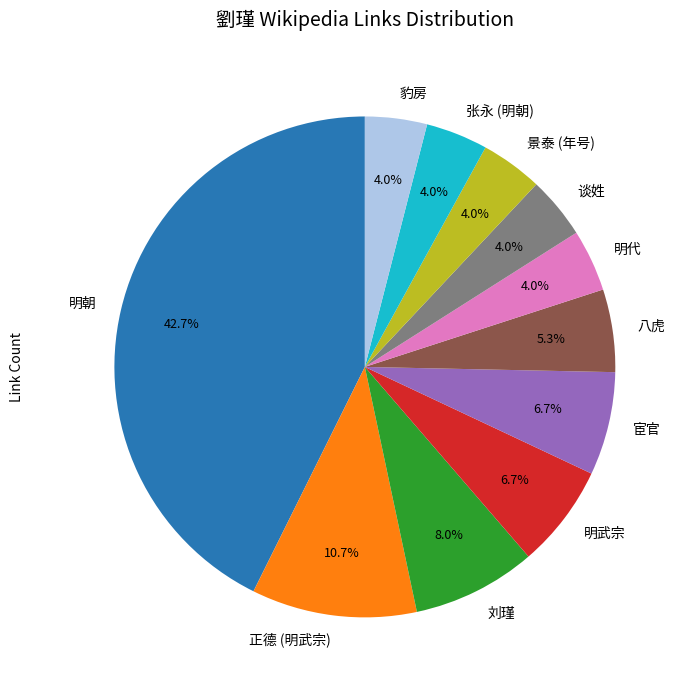

To the nearest percent, what is the difference between the largest and smallest slice percentages?

39%